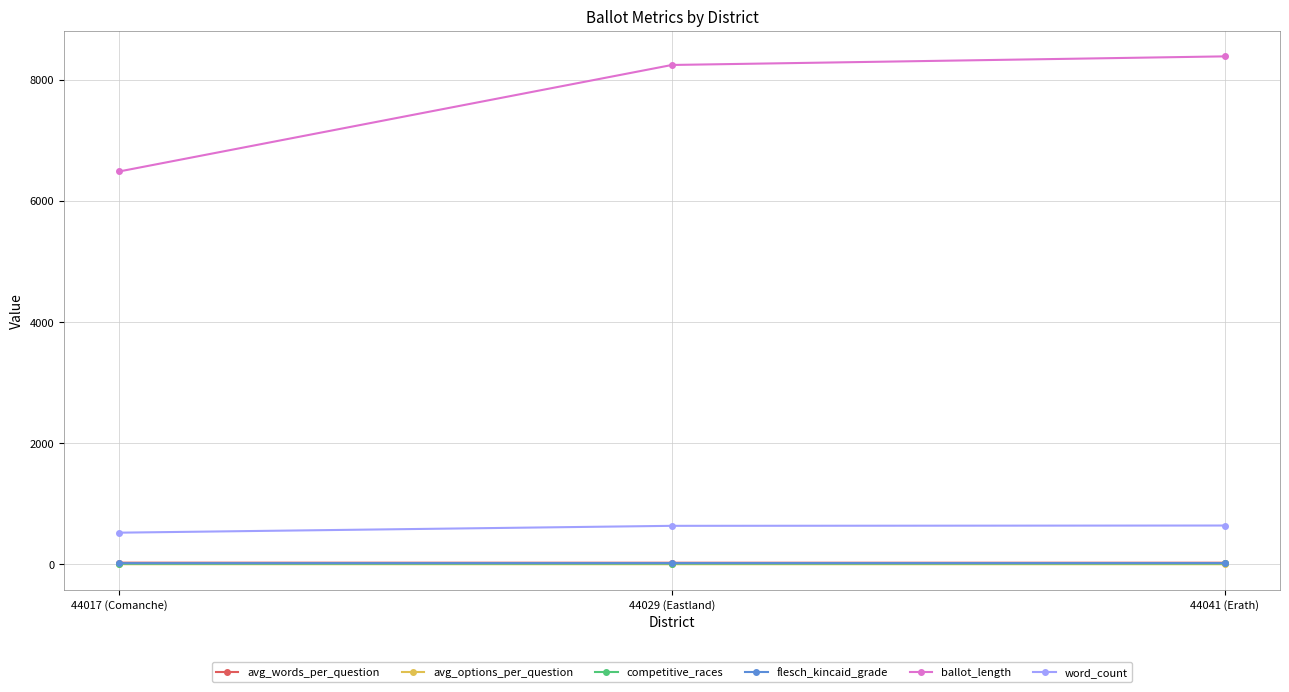

Is this an area chart (filled region under the line)?

No